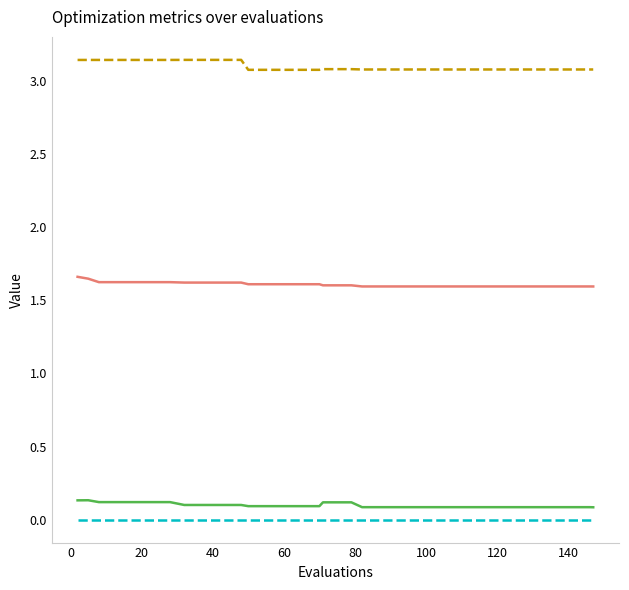

Does the chart have visible grid lines?

No